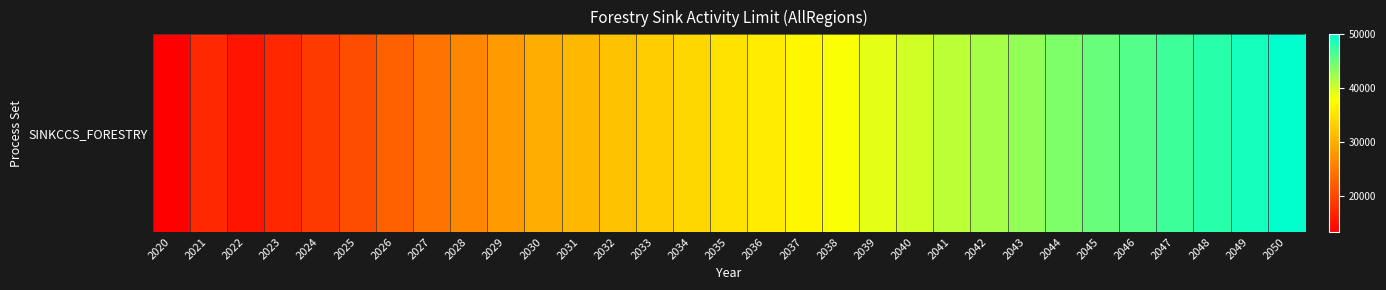

Reading left to right, transcribe all the data shown in this chart.

13387.7	17302.6	15406.3	17230.5	19054.7	20879.0	22703.2	24527.4	26351.6	28175.8	30000.0	31000.0	32000.0	33000.0	34000.0	35000.0	36000.0	37000.0	38000.0	39000.0	40000.0	41000.0	42000.0	43000.0	44000.0	45000.0	46000.0	47000.0	48000.0	49000.0	50000.0